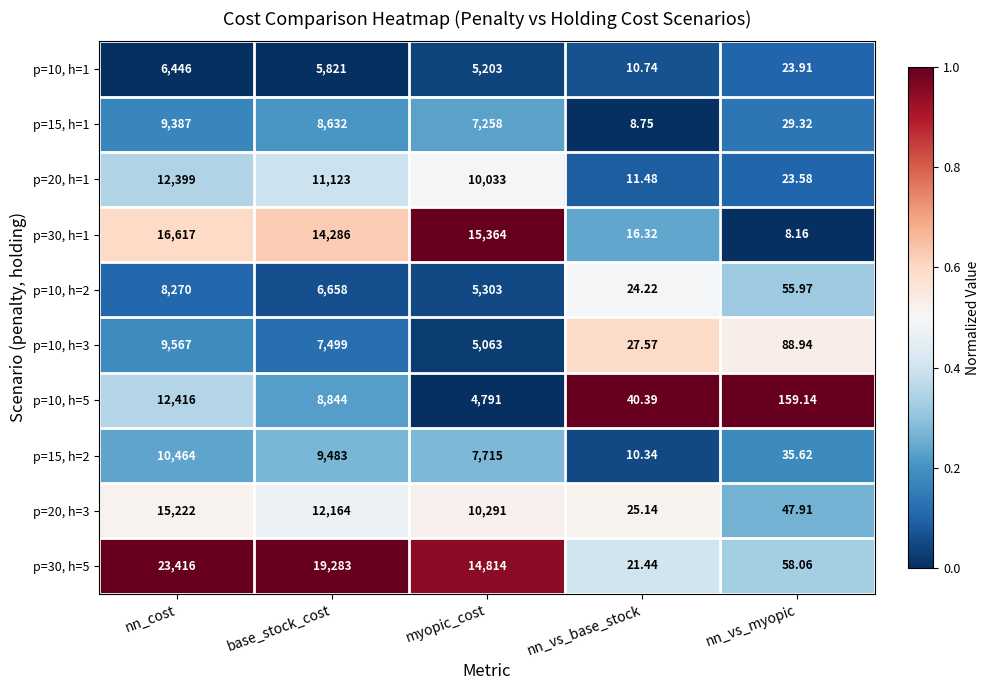

What is the difference between the highest and lowest values at nn_vs_myopic?

151.0